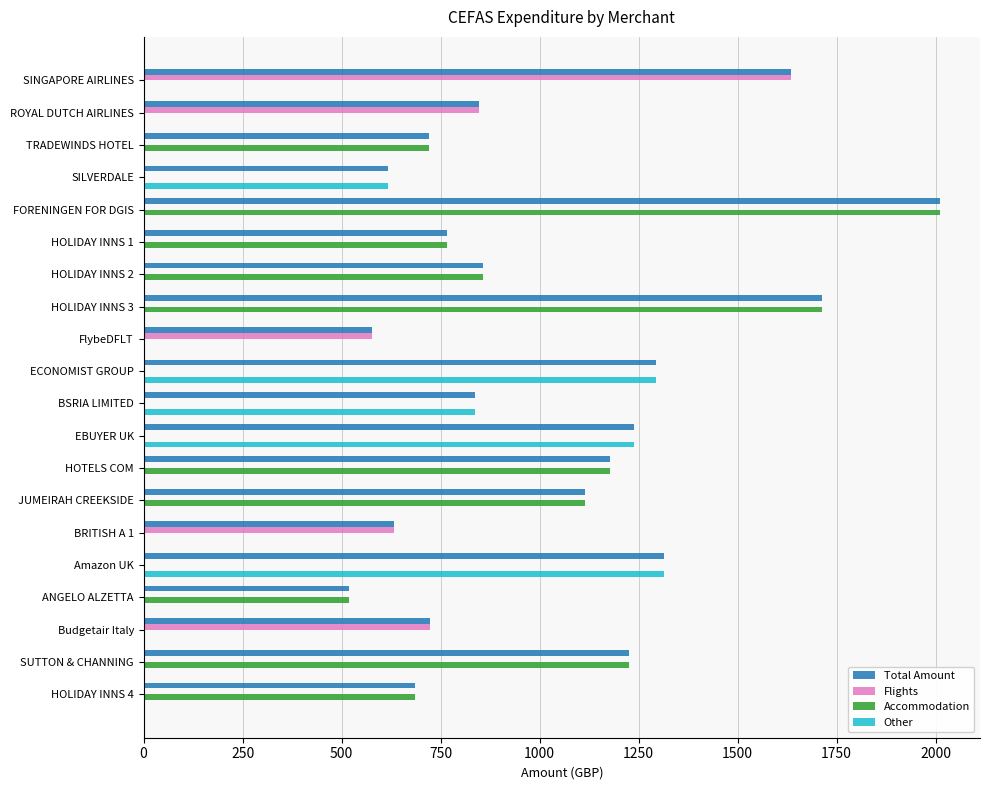

What value does the Total Amount series have at SUTTON & CHANNING?

1225.0